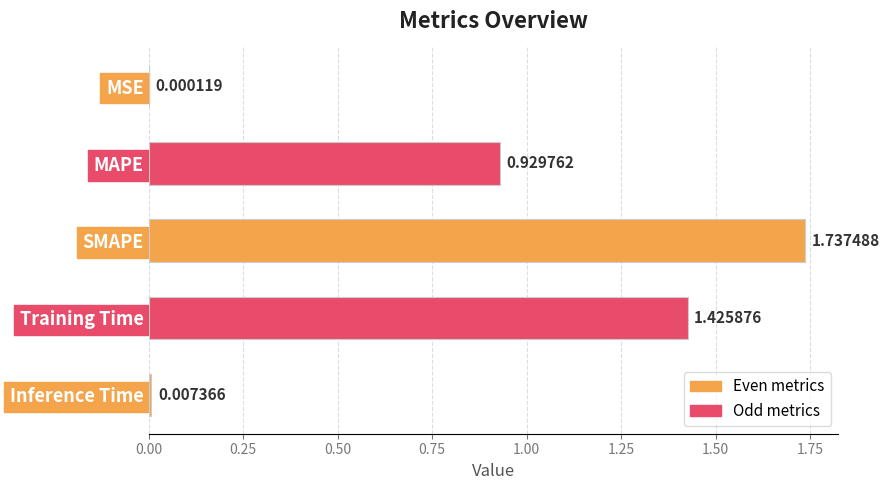

What is the sum of all values?

4.1